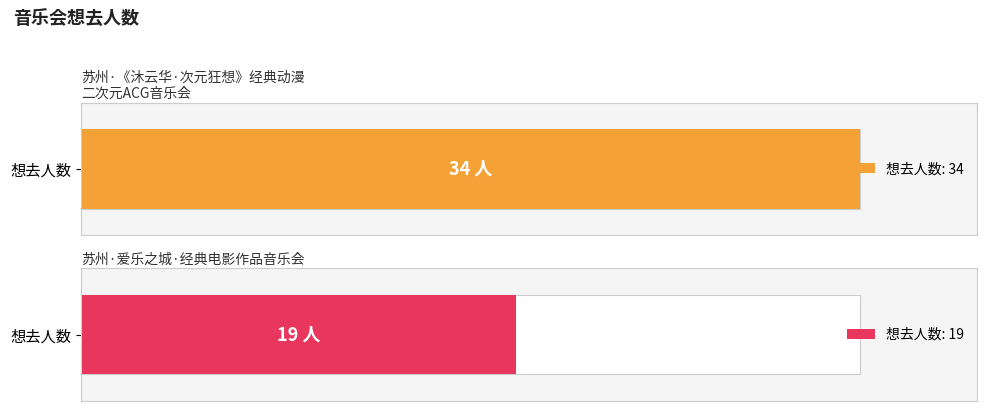

What is the value of the 2nd bar from the left?

19